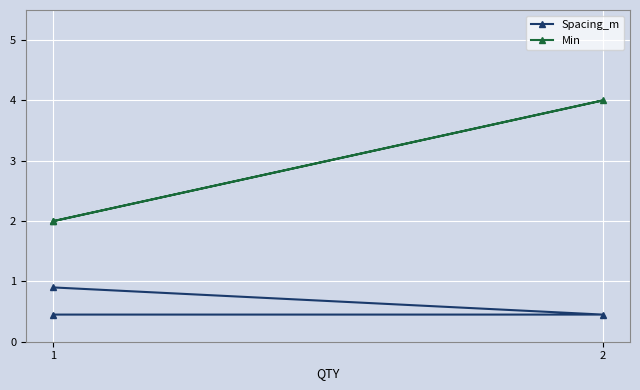

Count the Spacing_m values in the range 0 to 1.

3